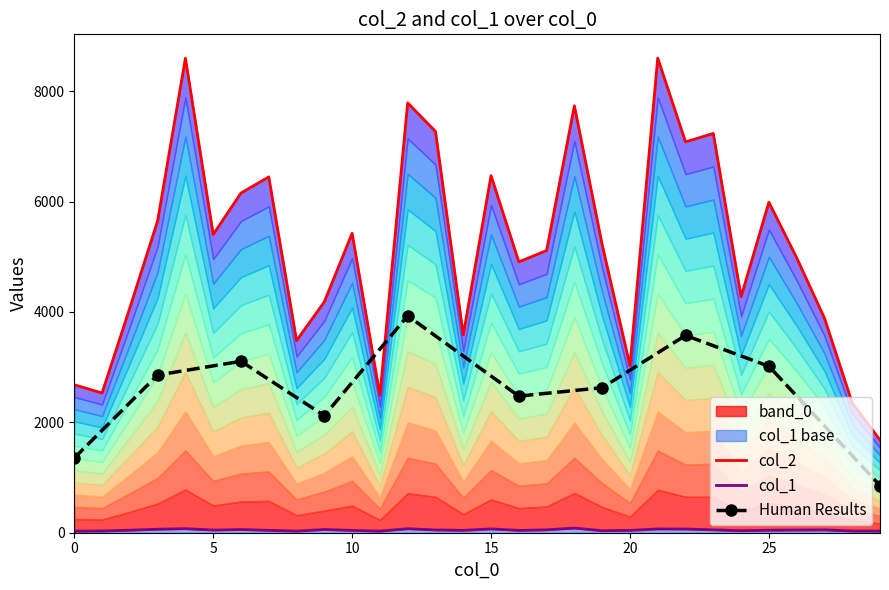

Which series has the largest total across all categories?

col_2